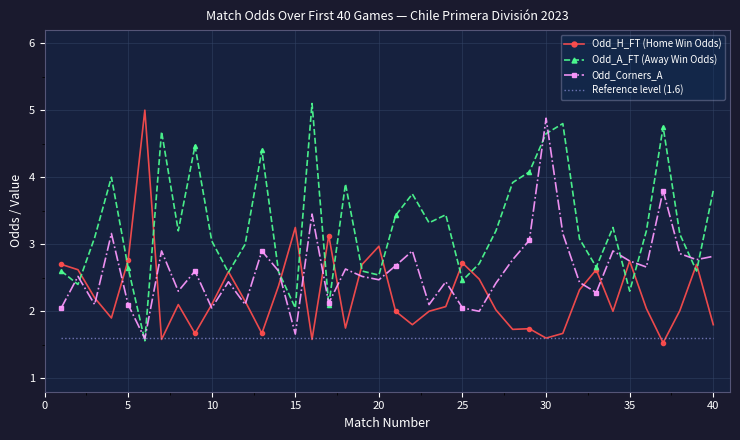

Which series ends up on top after the final intersection of Reference level (1.6) and Odd_A_FT (Away Win Odds)?

Odd_A_FT (Away Win Odds)